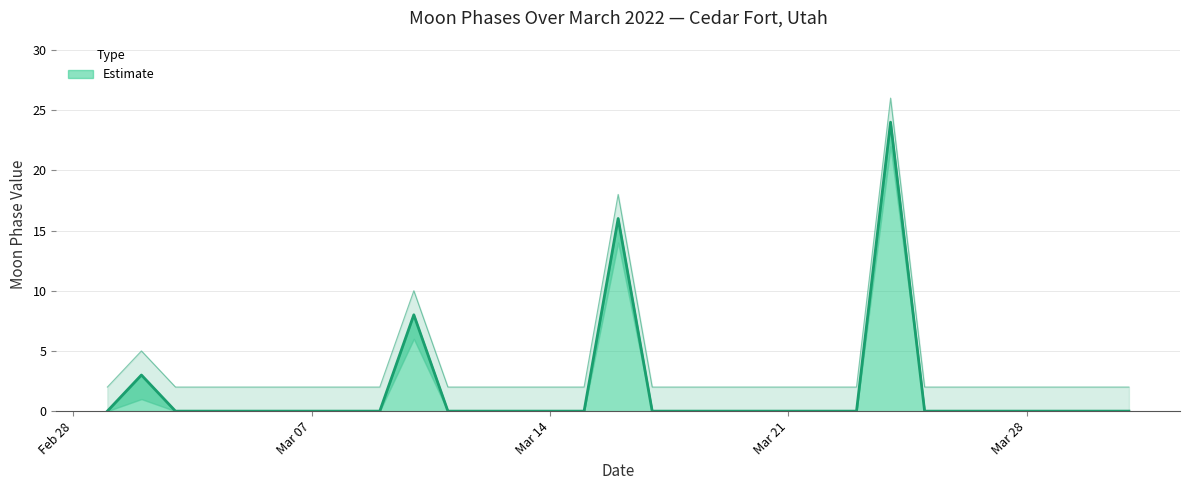

The value of Moon Phases at Mar 07 is 0. True or false?

True